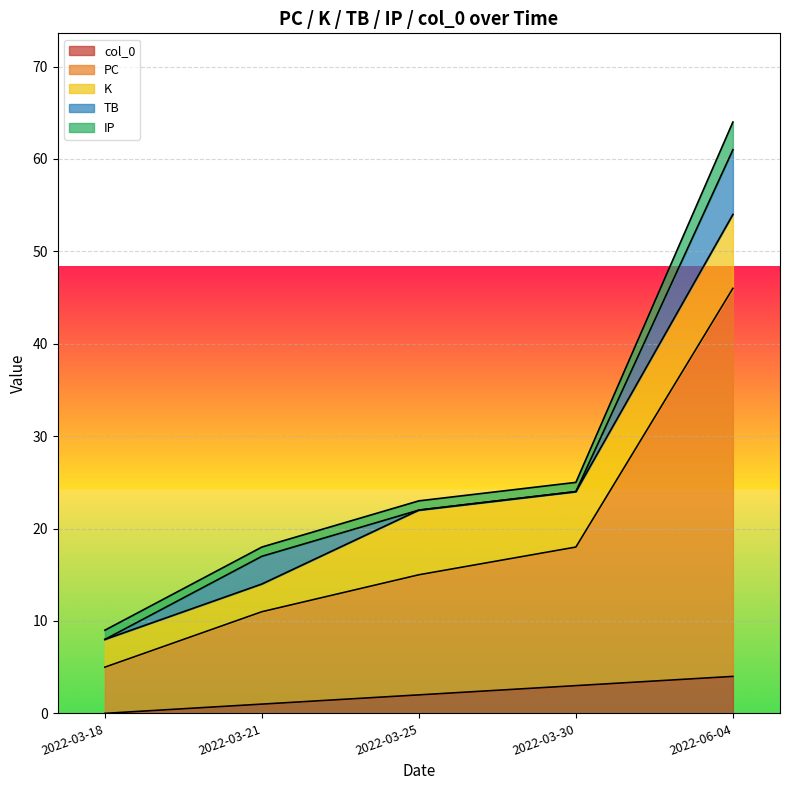

True or false: PC and IP intersect in this chart.

False